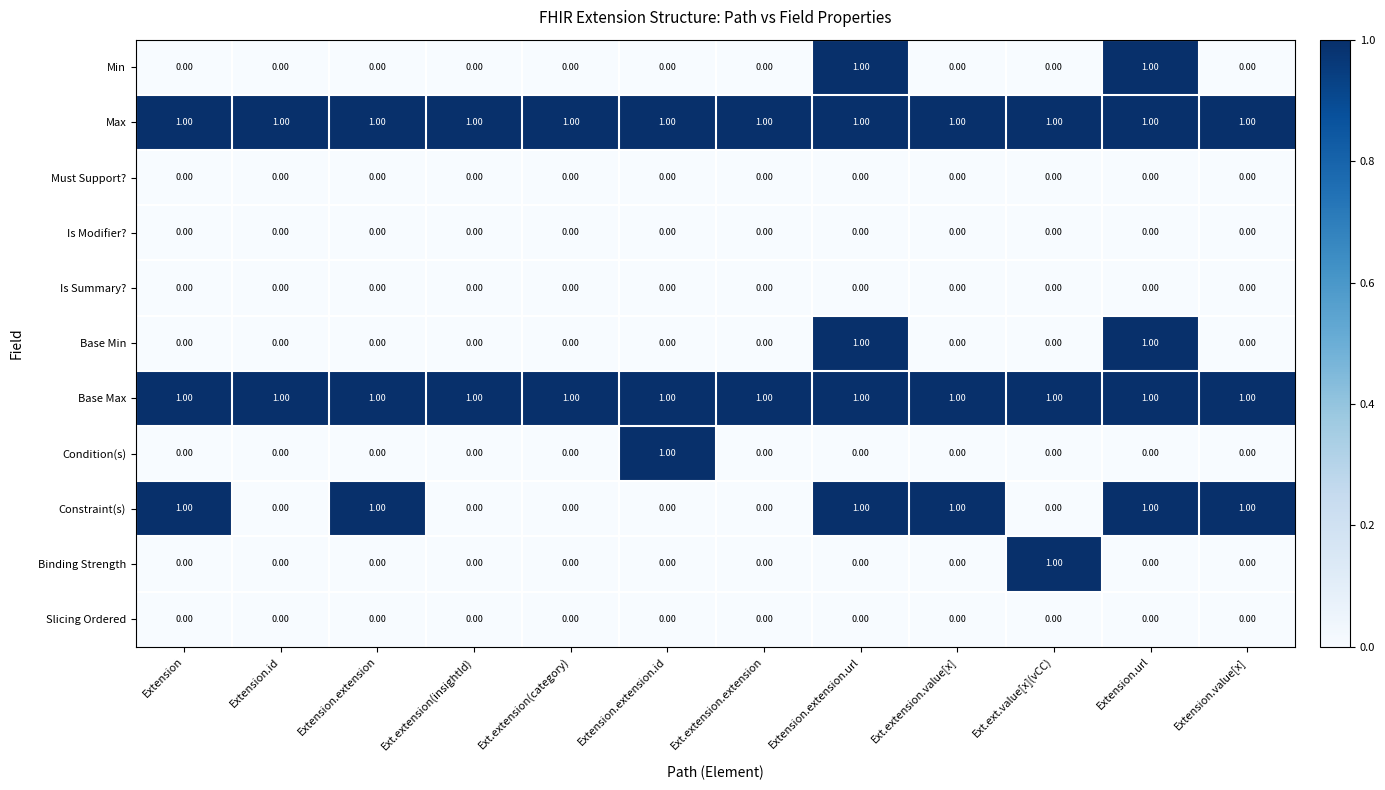

Between Extension.id and Ext.ext.value[x](vCC), which series saw the biggest shift?

Binding Strength